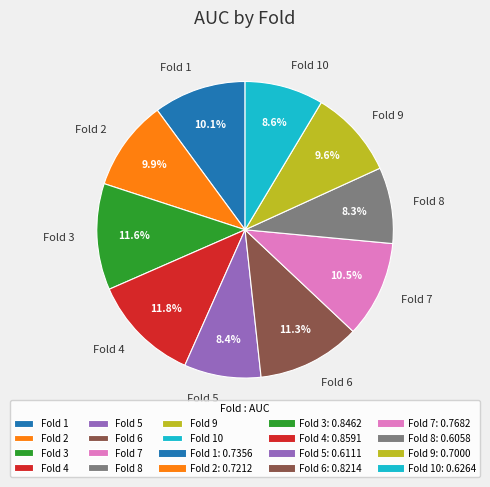

How many slices are in this pie chart?

10